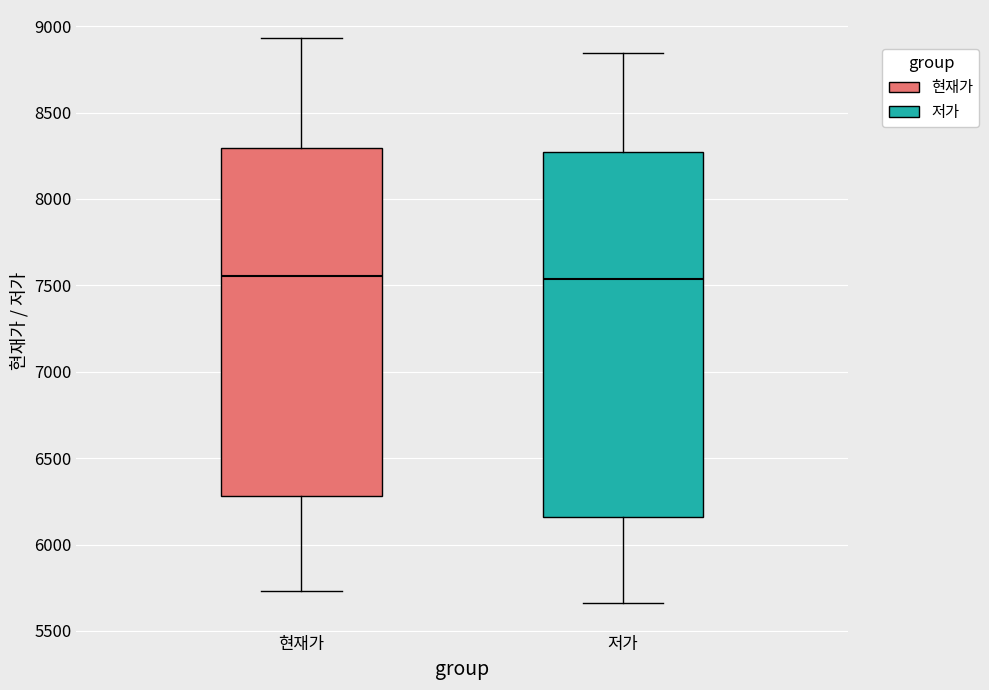

Reading left to right, transcribe this box plot: for each box, give where its median line is, the range the box spans, and where its two whiskers end, as read against the y-axis. The values are not printed on the chart, so give them approximately, as read against the axis.

현재가: median 7550, box 6300 to 8300, whiskers 5750 to 8950
저가: median 7550, box 6150 to 8250, whiskers 5650 to 8850